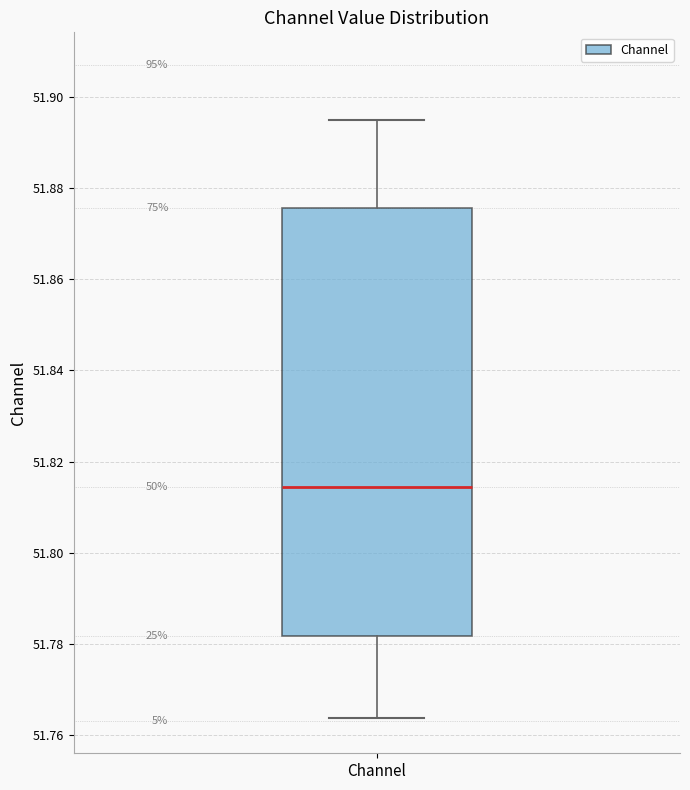

Read this box plot against the y-axis: the position of the median line, the range covered by the box, and the ends of both whiskers. The values are not printed on the chart, so give them approximately, as read against the axis.

median 51.814, box 51.782 to 51.876, whiskers 51.764 to 51.894